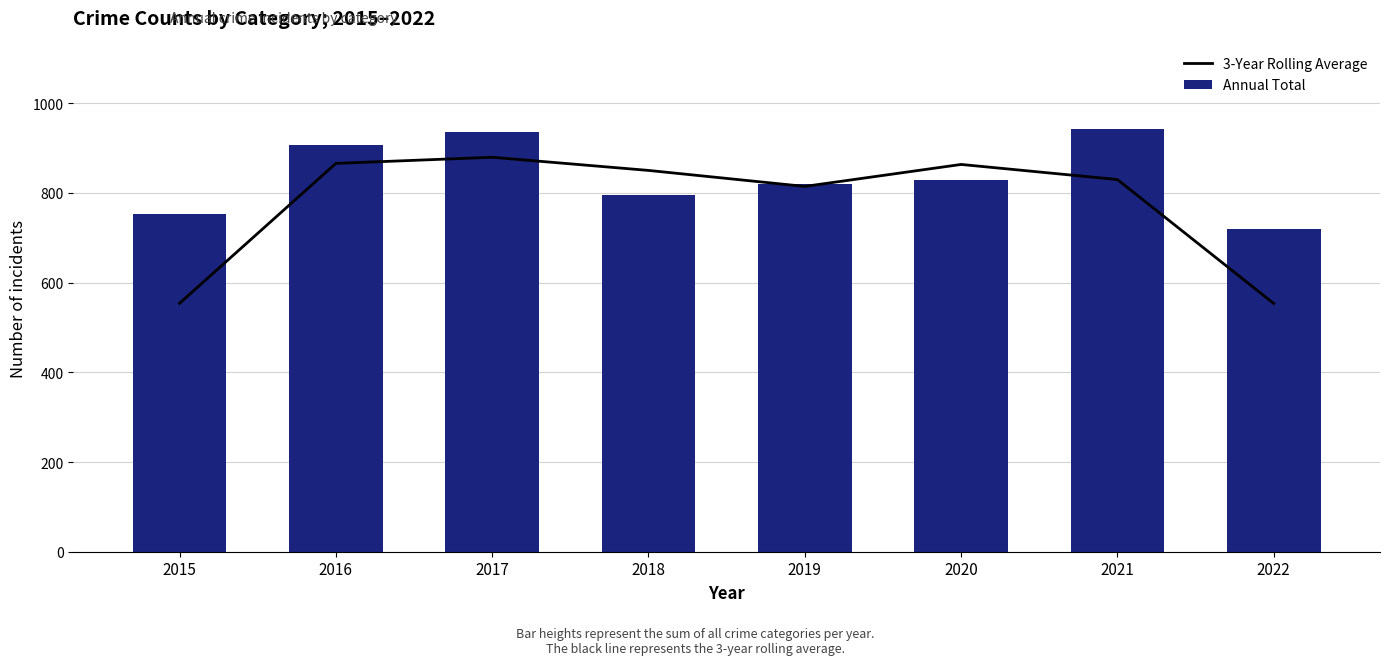

Reading right to left, what are all the values shown in this chart?

3-Year Rolling Average: 2022=553.7	2021=830.0	2020=863.7	2019=814.7	2018=850.3	2017=879.7	2016=866.0	2015=554.0
Annual Total: 2022=719.0	2021=942.0	2020=829.0	2019=820.0	2018=795.0	2017=936.0	2016=908.0	2015=754.0